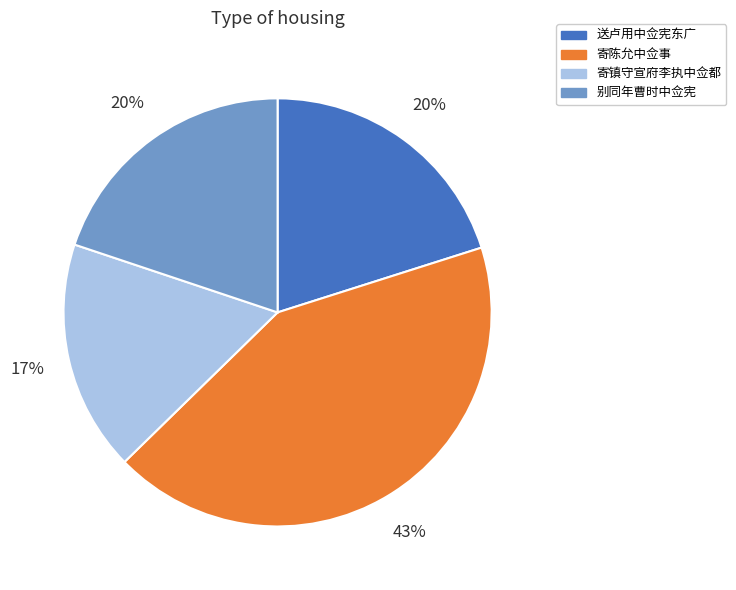

To the nearest percent, what portion does 别同年曹时中佥宪 represent?

20%